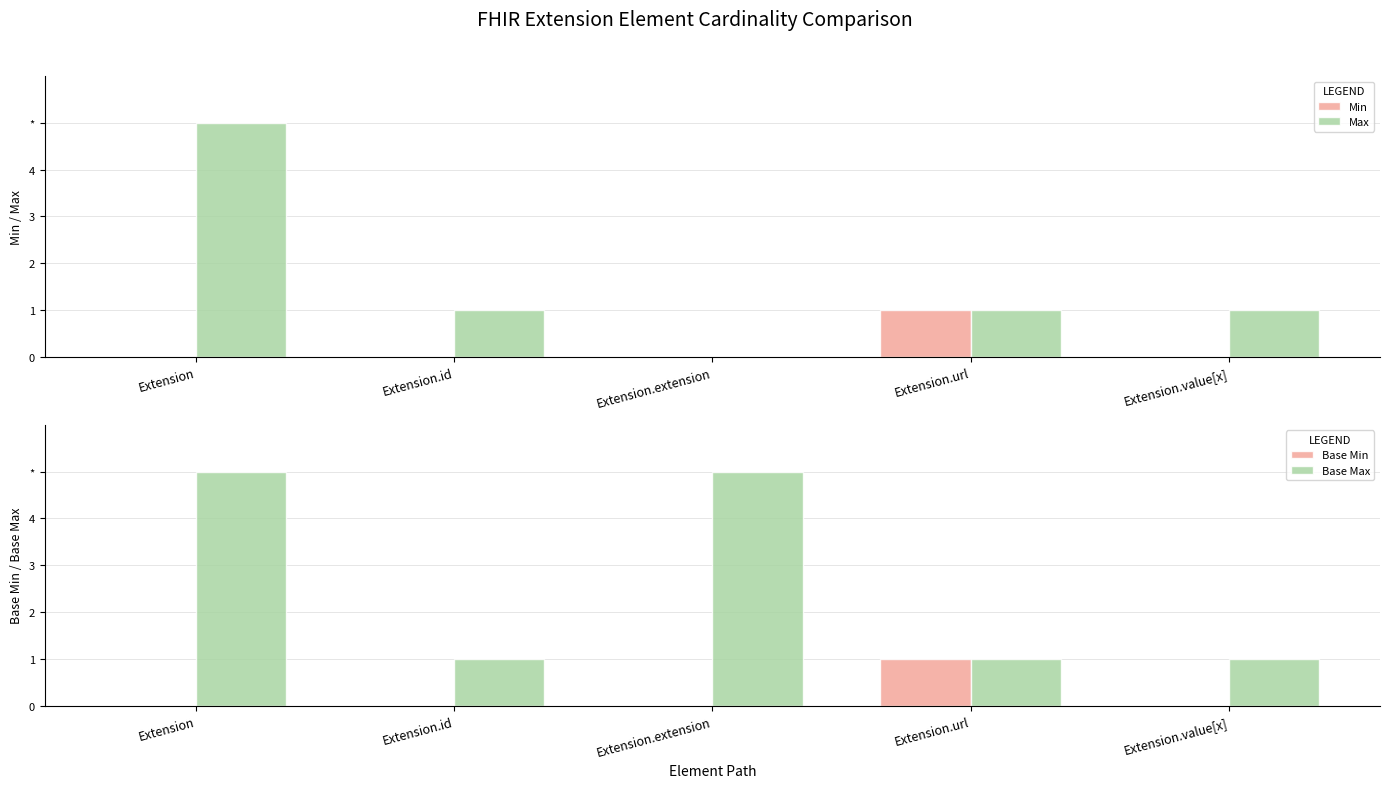

Reading right to left, what are all the values shown in this chart?

Min: 0	1	0	0	0
Max: 1	1	0	1	5
Base Min: 0	1	0	0	0
Base Max: 1	1	5	1	5